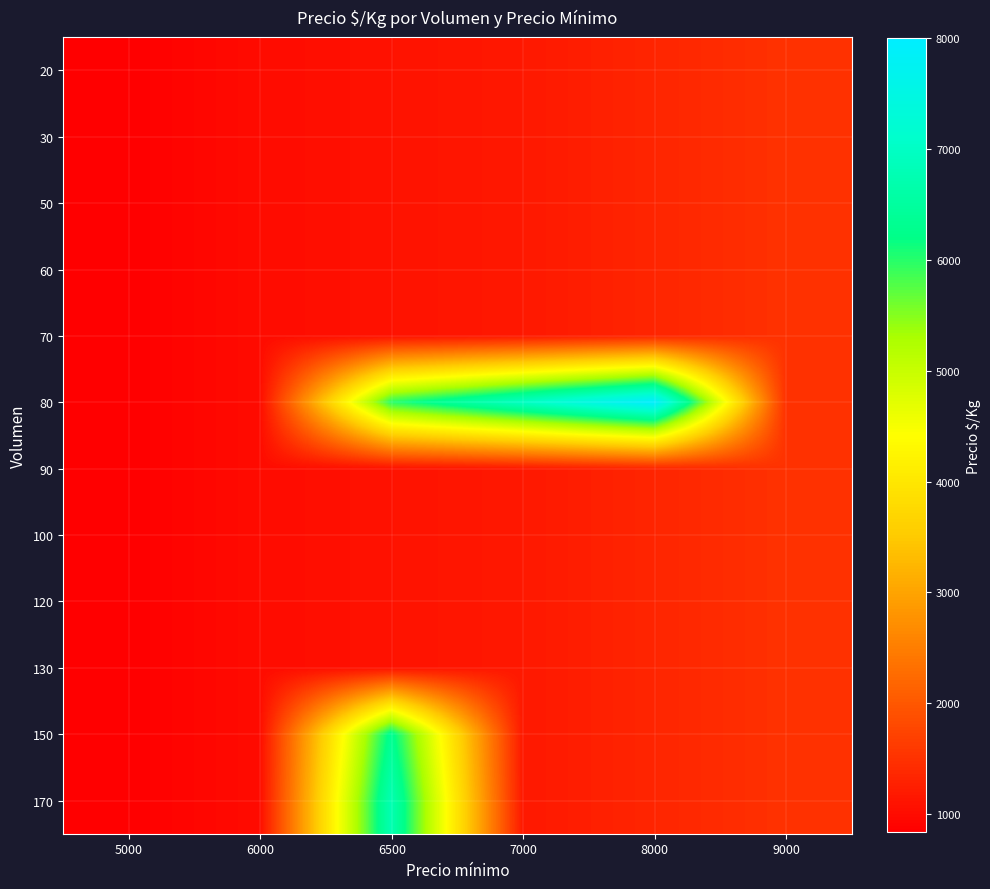

Rank the series at 7000 from highest to lowest value.

80, 20, 30, 50, 60, 70, 90, 100, 120, 130, 150, 170